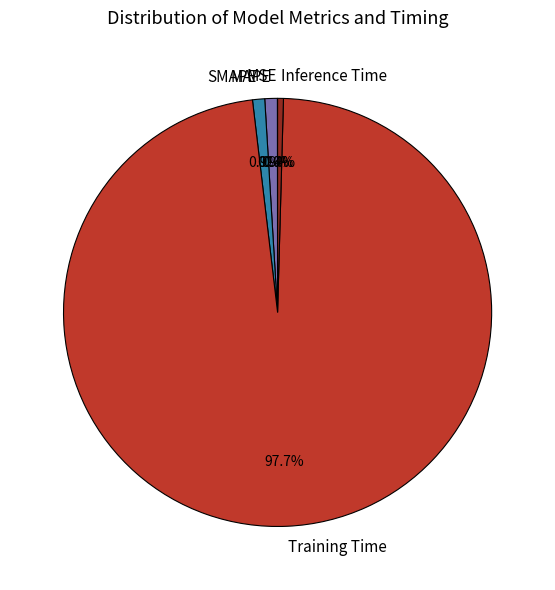

Which has a higher value, MAPE or Inference Time?

MAPE